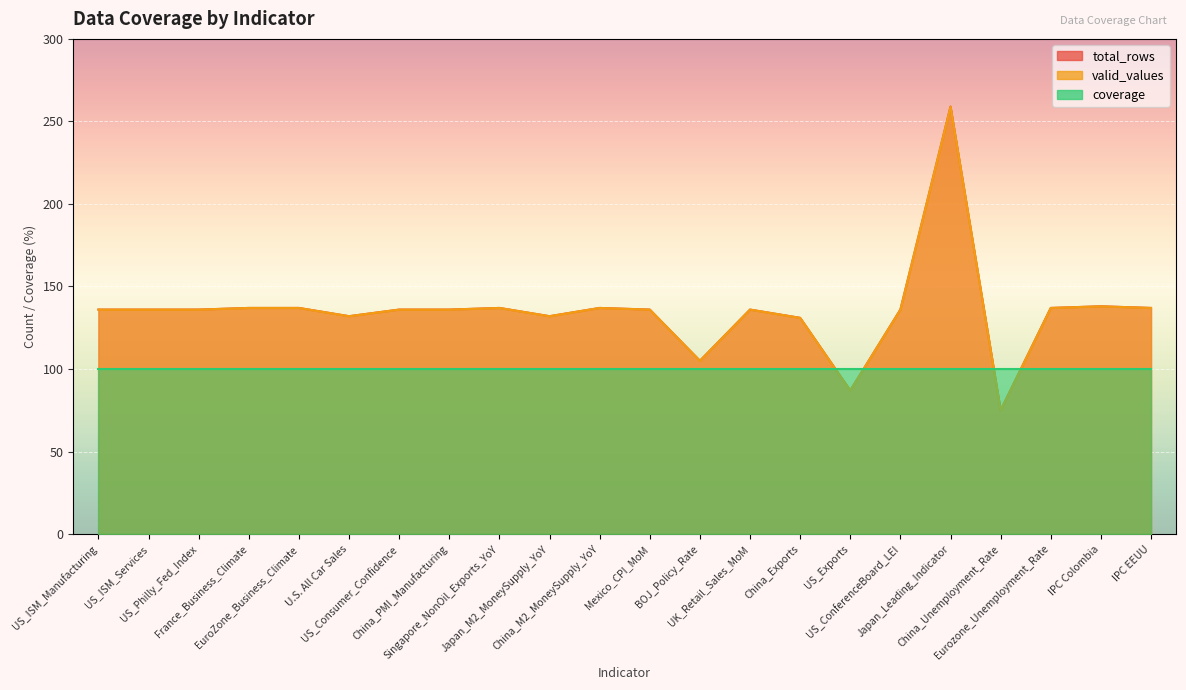

What is the highest value of the valid_values series?

259